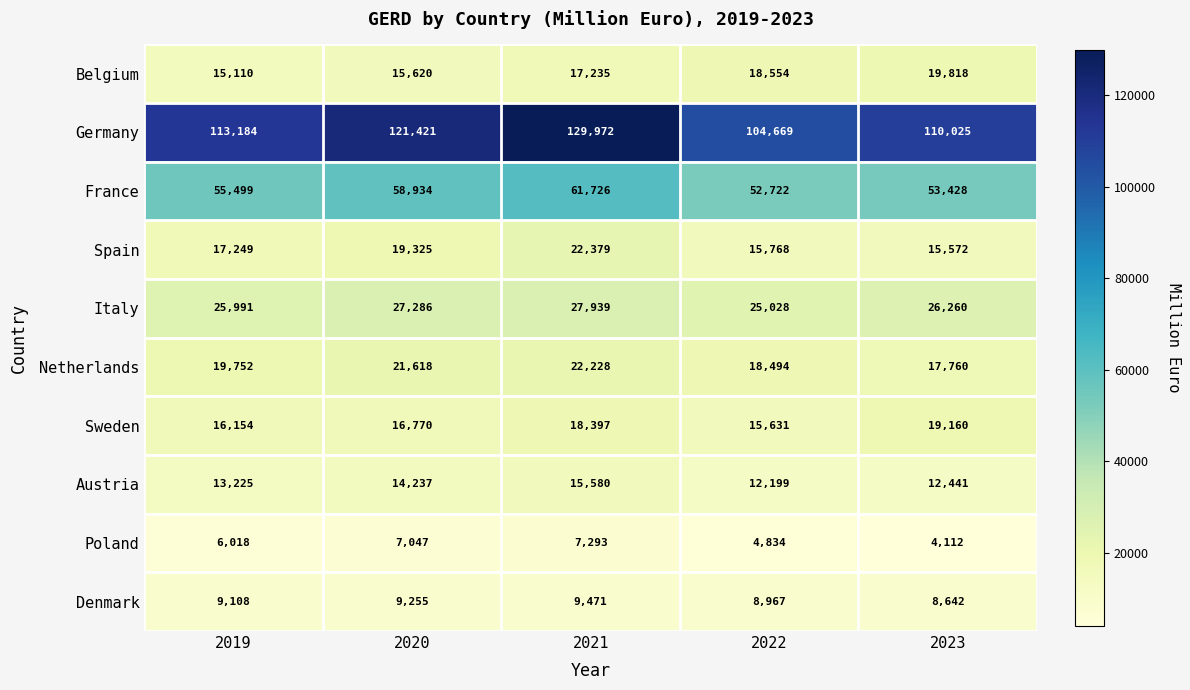

Which series has the largest total across all categories?

Germany